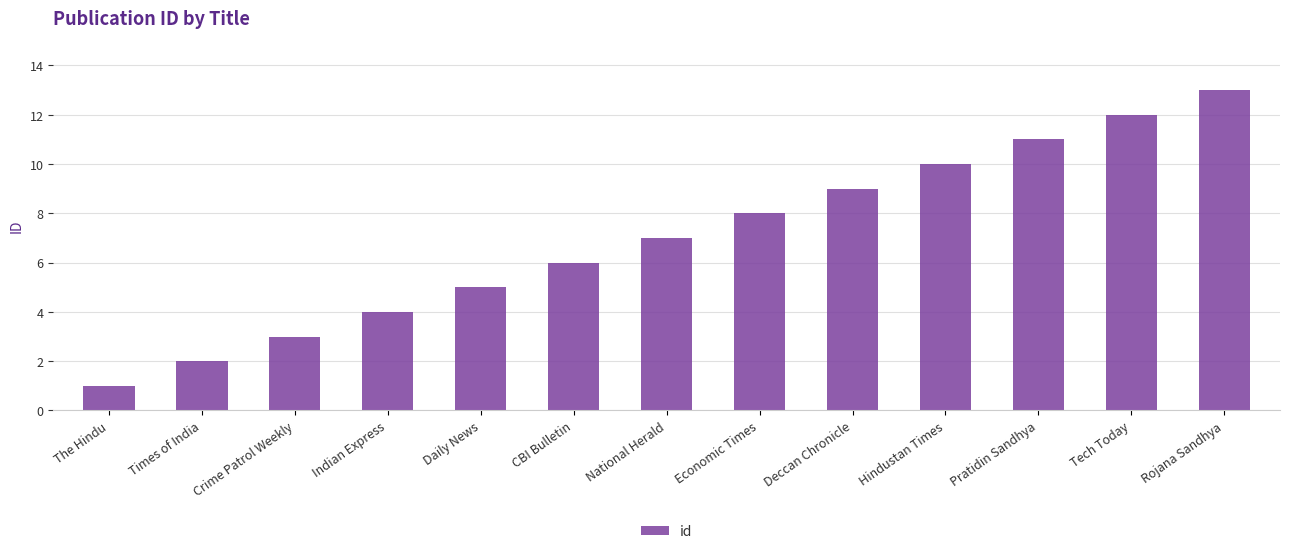

What is the ratio of the value at The Hindu to the value at Rojana Sandhya?

0.1